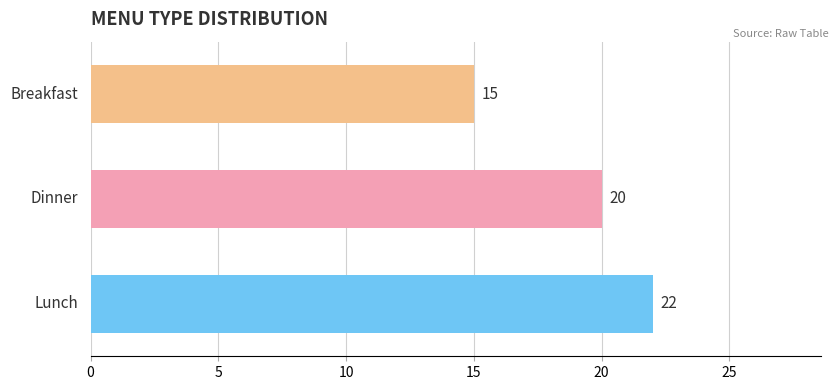

How many bars are there in total?

3